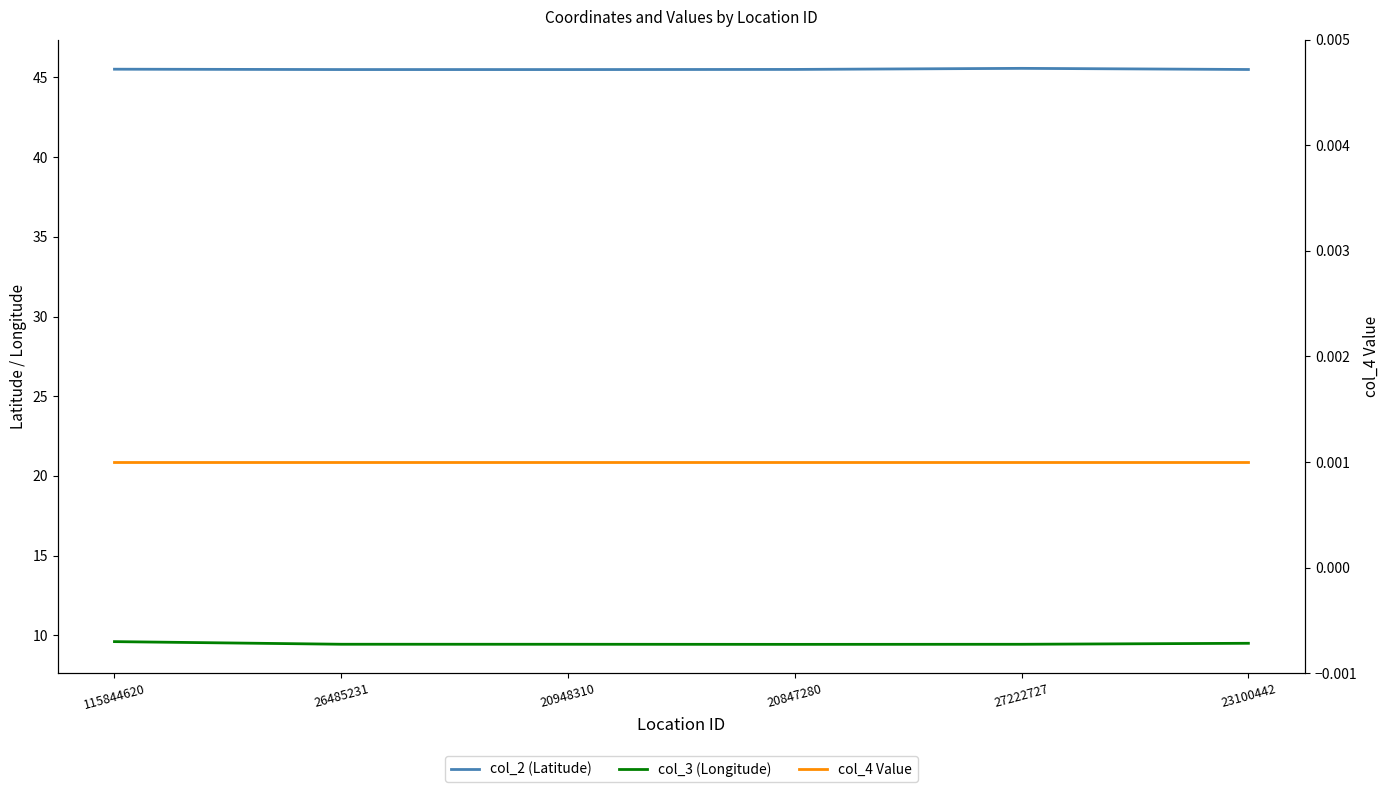

How many interior local valleys does the col_3 (Longitude) series have?

1